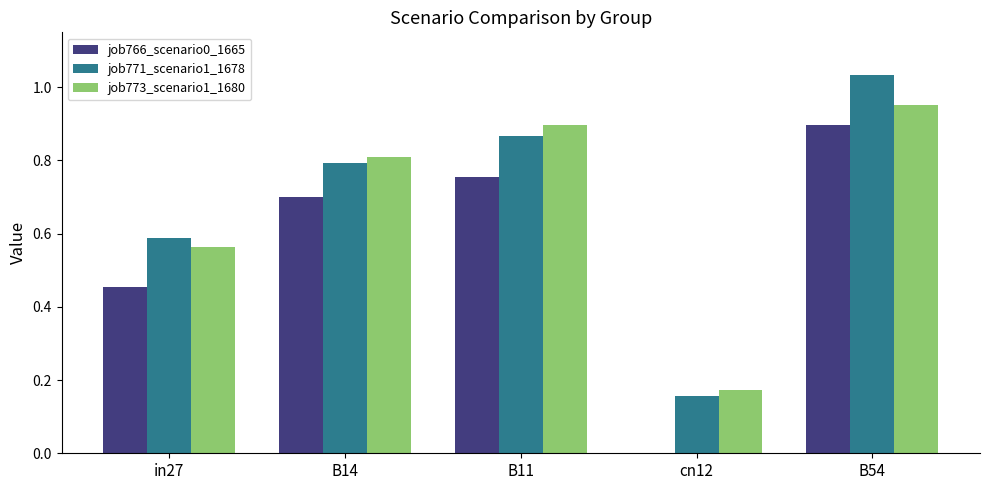

At which category is the sum across all series the highest?

B54